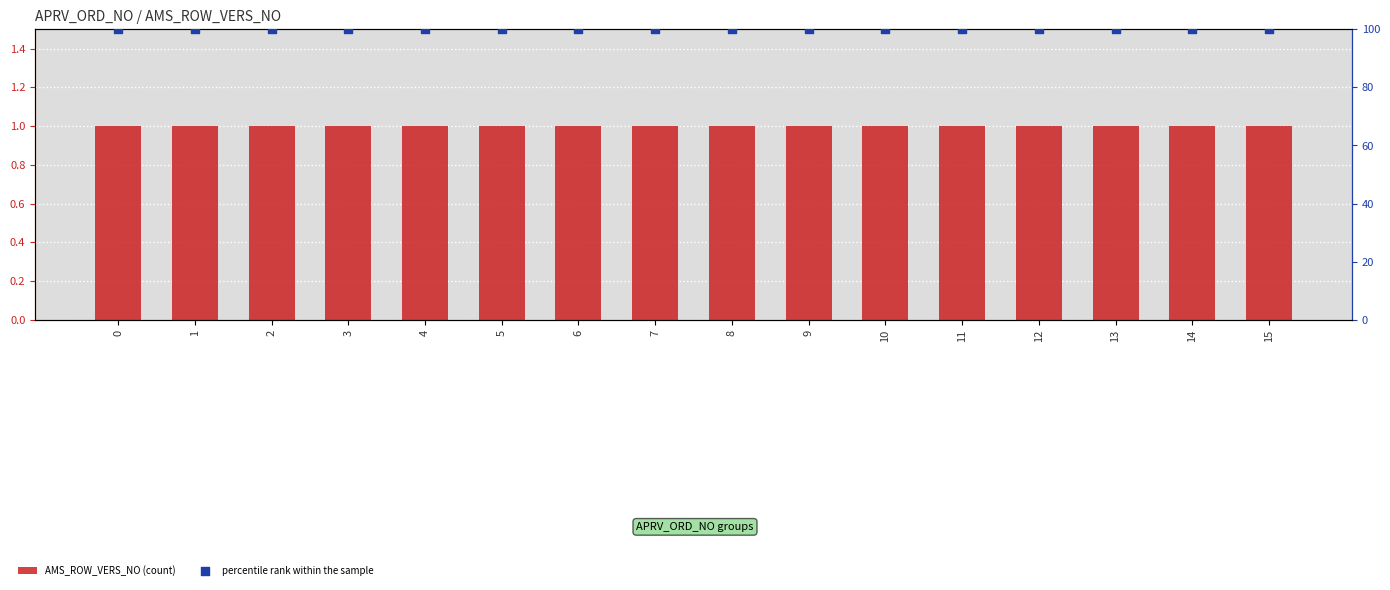

Which series contains the highest Y value?

percentile rank within the sample